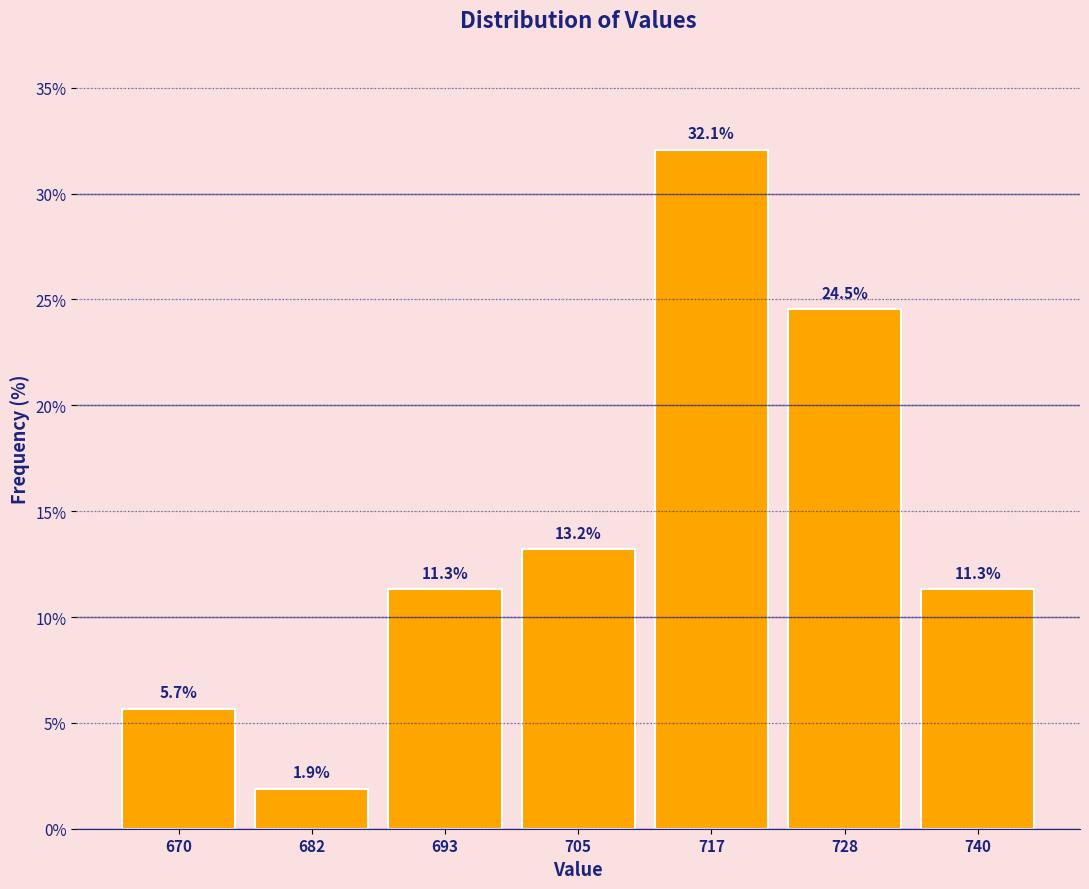

Reading left to right, transcribe this chart: for each bar, give the range it covers on the x-axis and its height. The bar edges are not printed on the chart, so give them approximately, as read against the axis.

664 to 676: 5.7
676 to 688: 1.9
688 to 700: 11.3
700 to 710: 13.2
710 to 722: 32.1
722 to 734: 24.5
734 to 746: 11.3